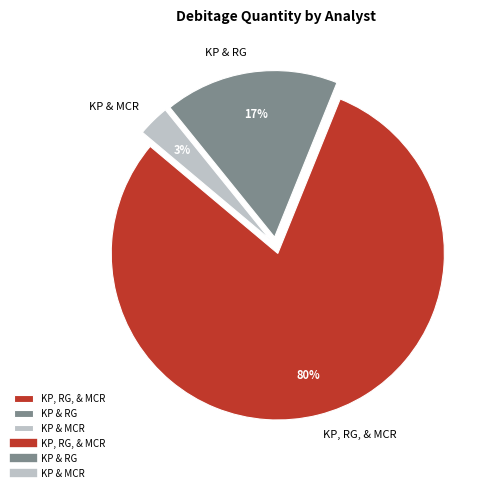

Rank the categories by value from lowest to highest.

KP & MCR, KP & RG, KP, RG, & MCR